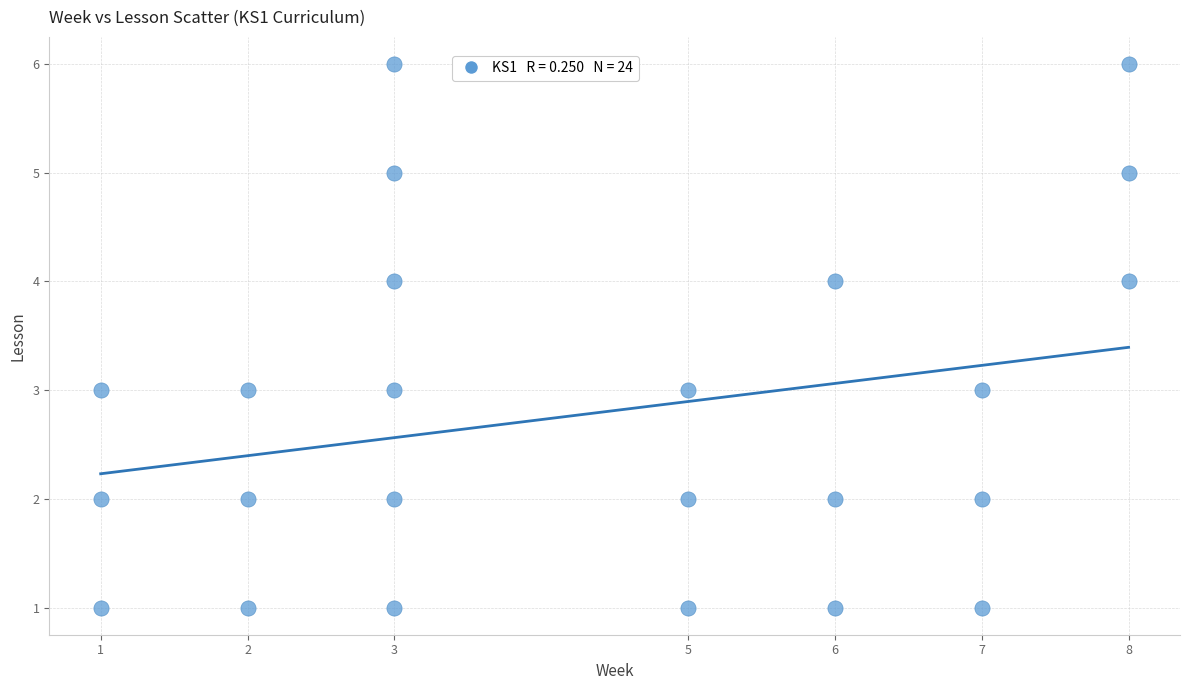

What is the range of X values (max minus min)?

7